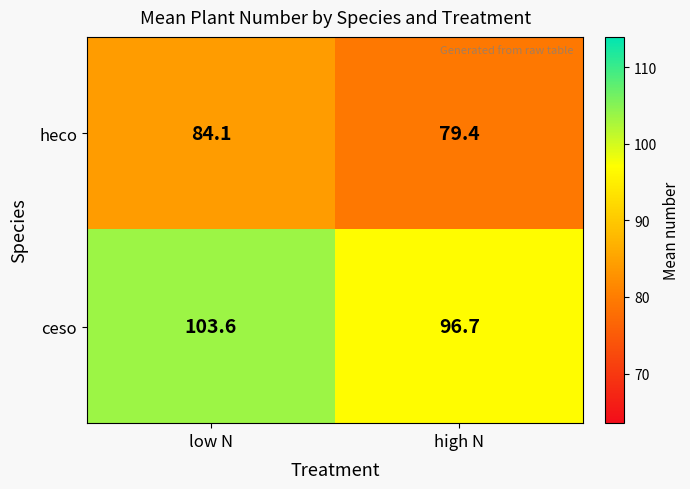

What is the sum of the heco values at high N and low N?

163.5